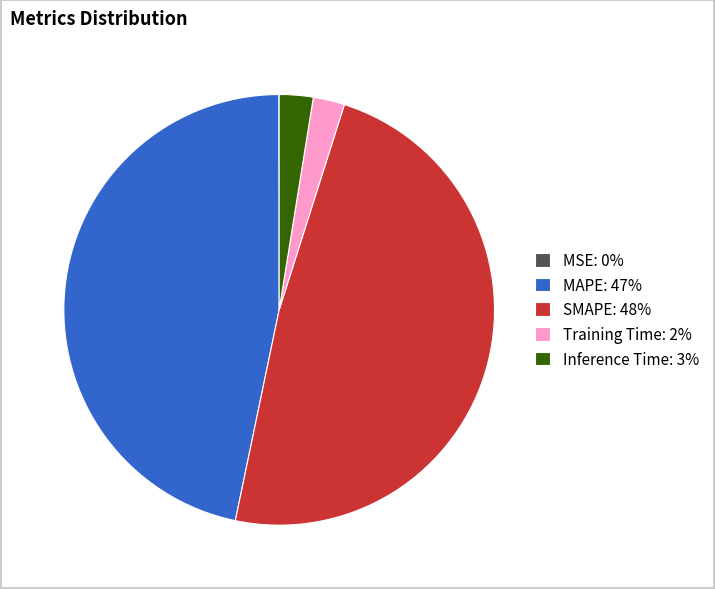

Is it true that Training Time is 2% of the pie?

True